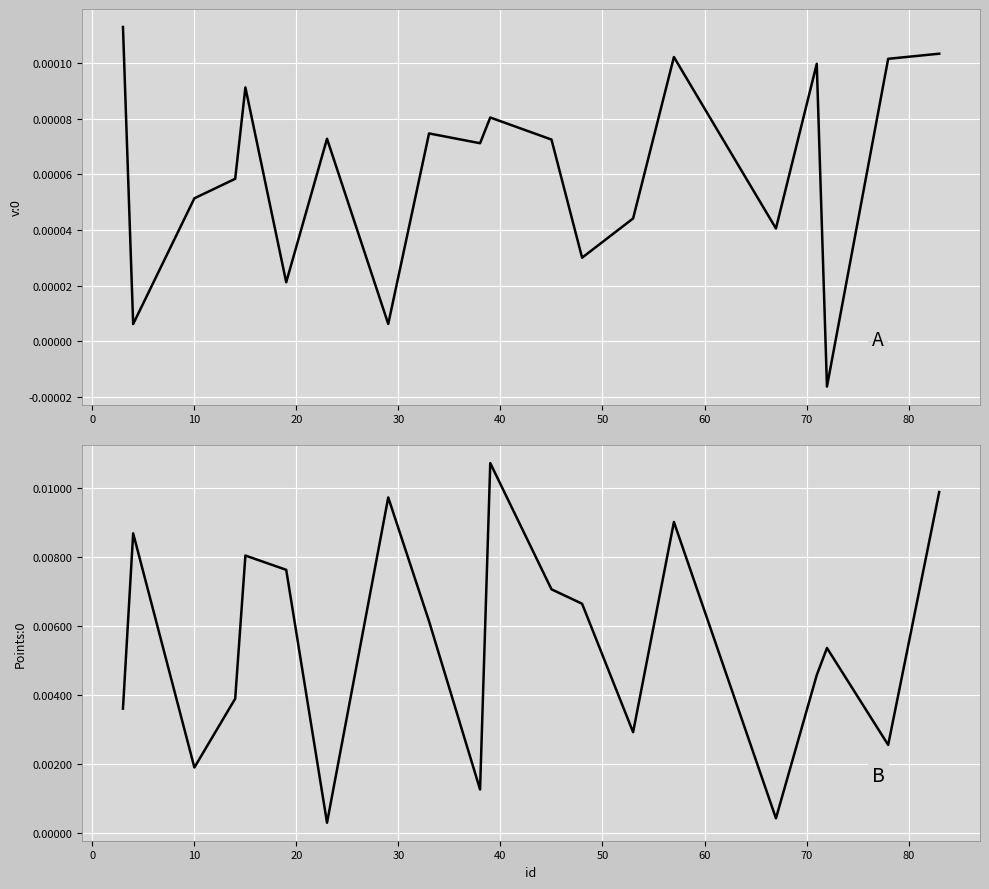

How many data points in v:0 are less than 0?

1